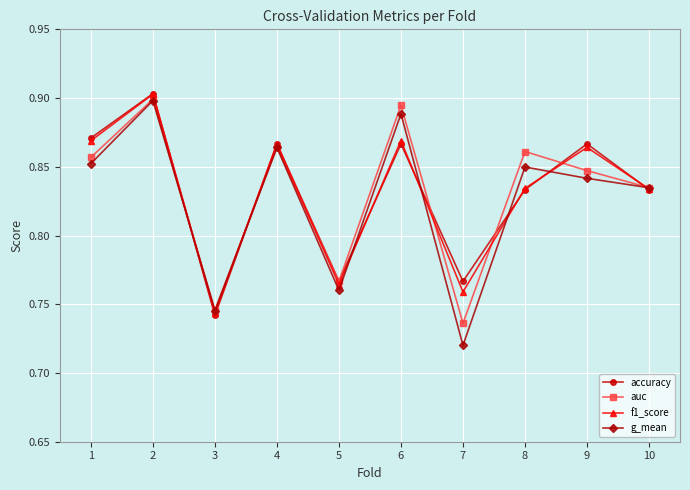

Where is accuracy nearest to the value 0?

3